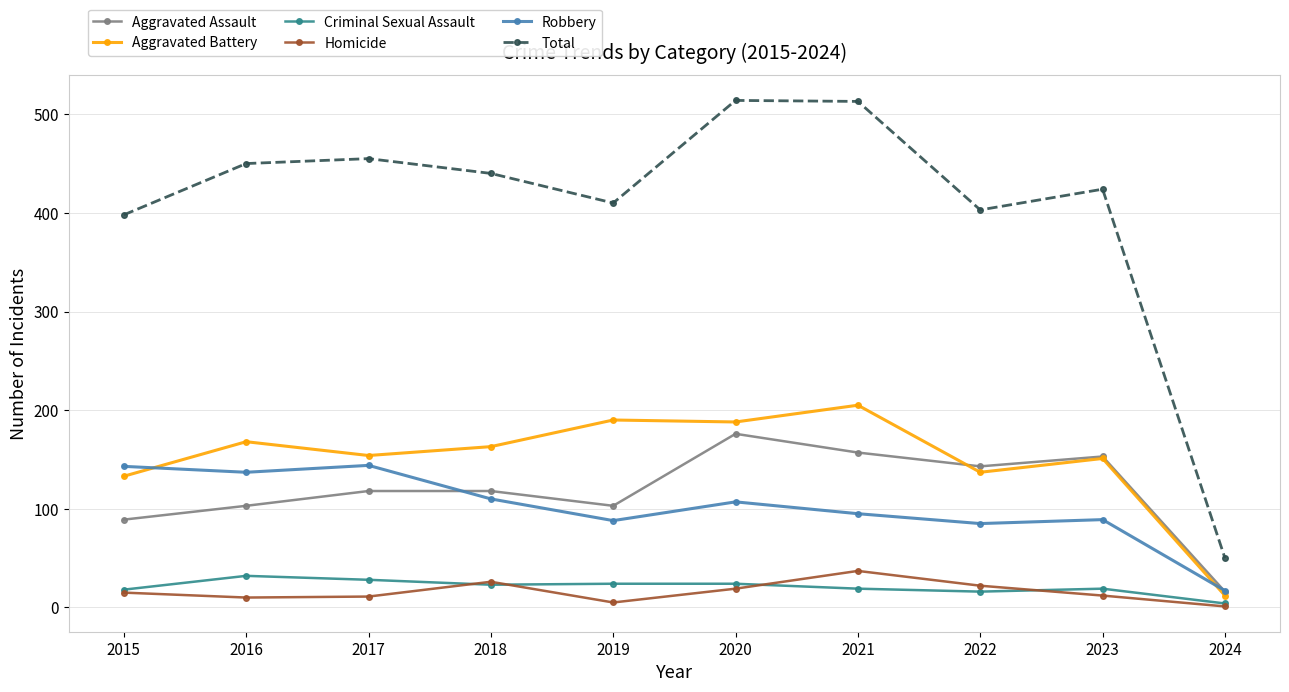

How many distinct data groups are displayed?

6